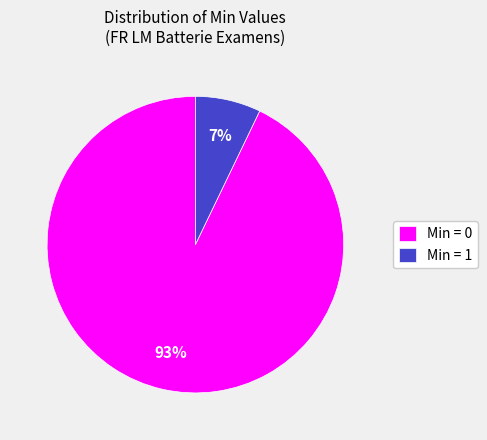

How many slices are in this pie chart?

2